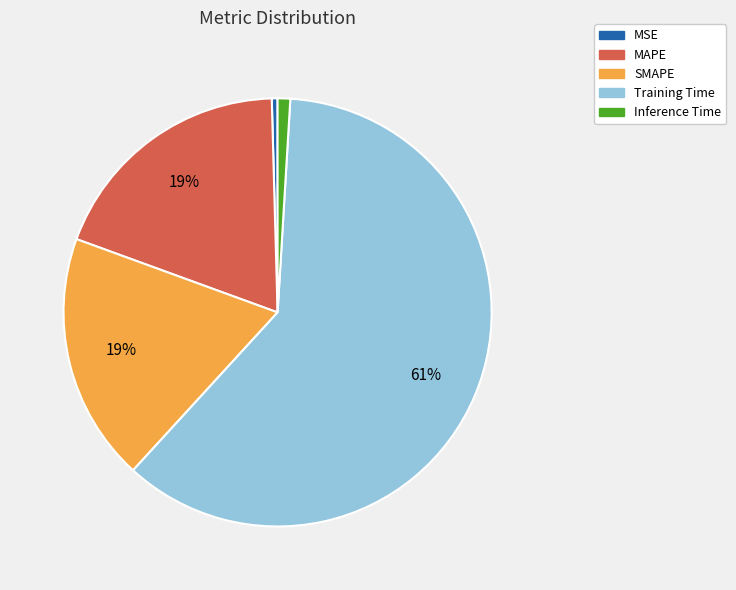

Count the number of slices in the pie.

5